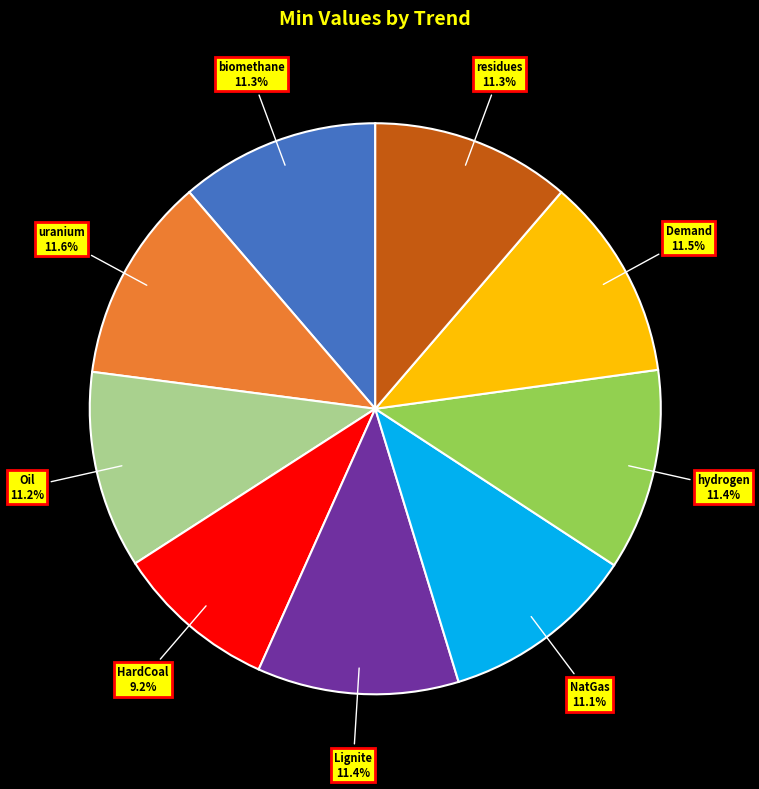

How many segments does this pie chart have?

9